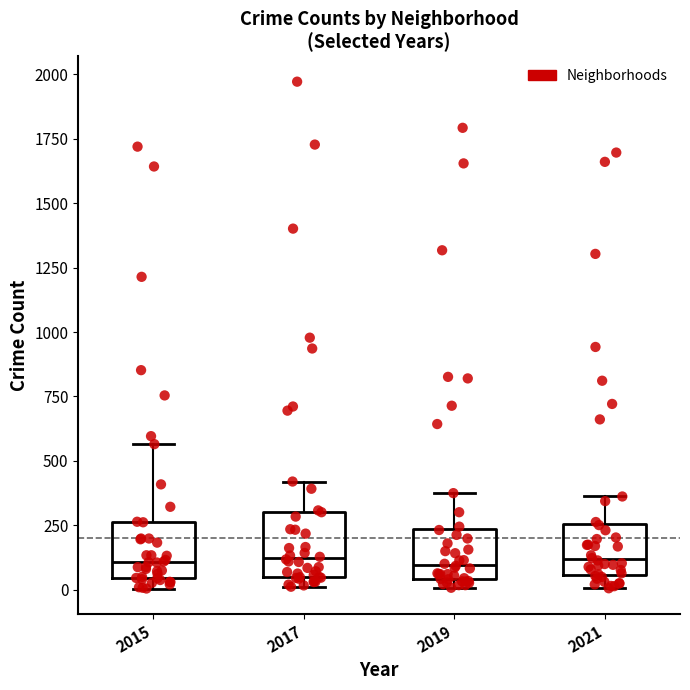

Reading left to right, transcribe this box plot: for each box, give where its median line is, the range the box spans, and where its two whiskers end, as read against the y-axis. The values are not printed on the chart, so give them approximately, as read against the axis.

2015: median 100, box 50 to 250, whiskers 0 to 550
2017: median 100, box 50 to 300, whiskers 0 to 400
2019: median 100, box 50 to 250, whiskers 0 to 400
2021: median 100, box 50 to 250, whiskers 0 to 350